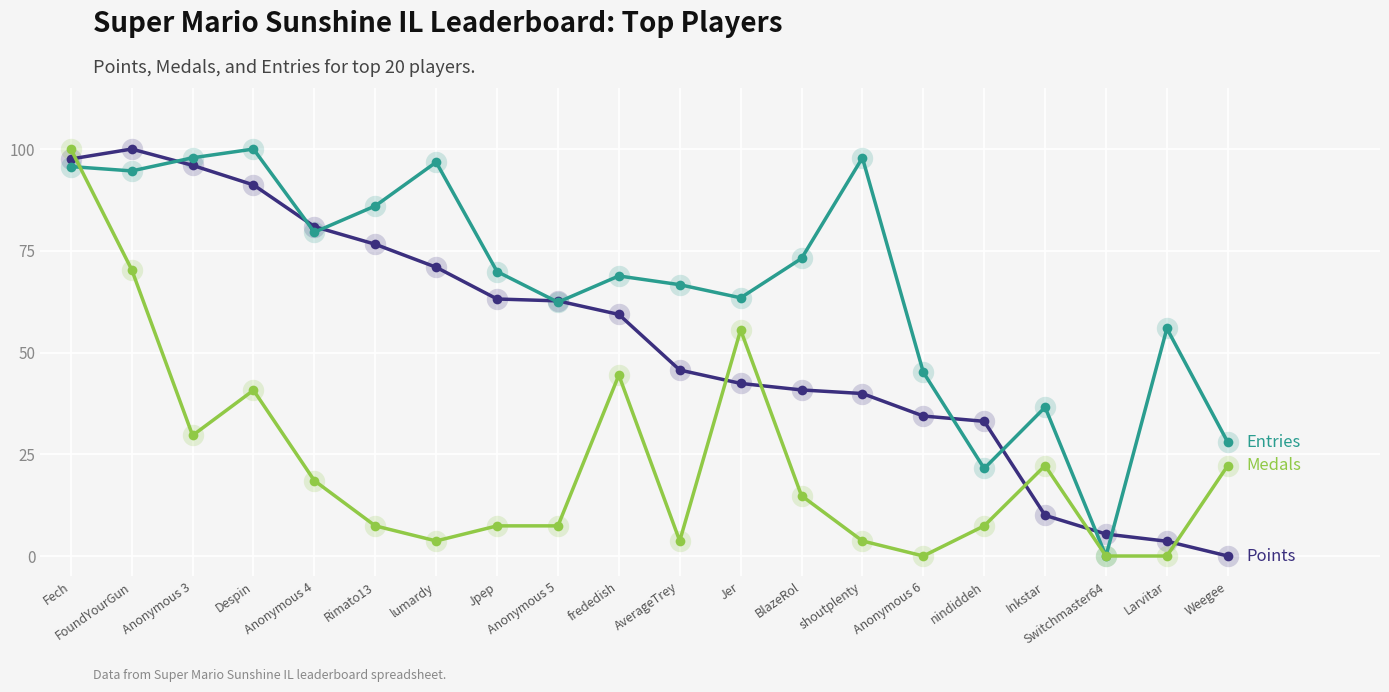

What is the spread (max minus min) of values at Despin?

59.3